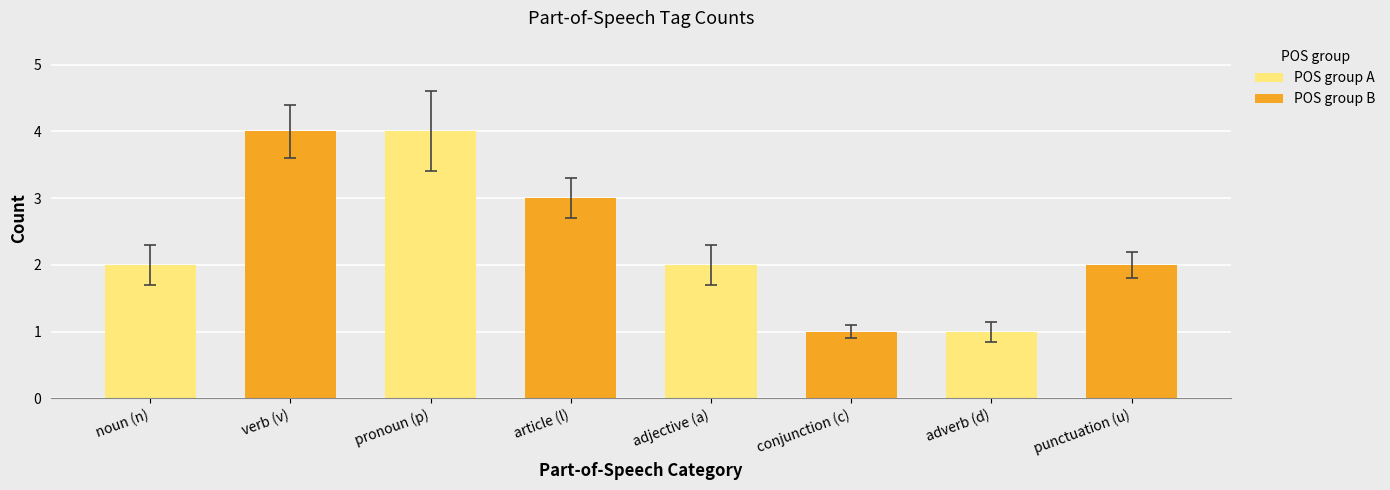

At which category is the sum across all series the highest?

pronoun (p)